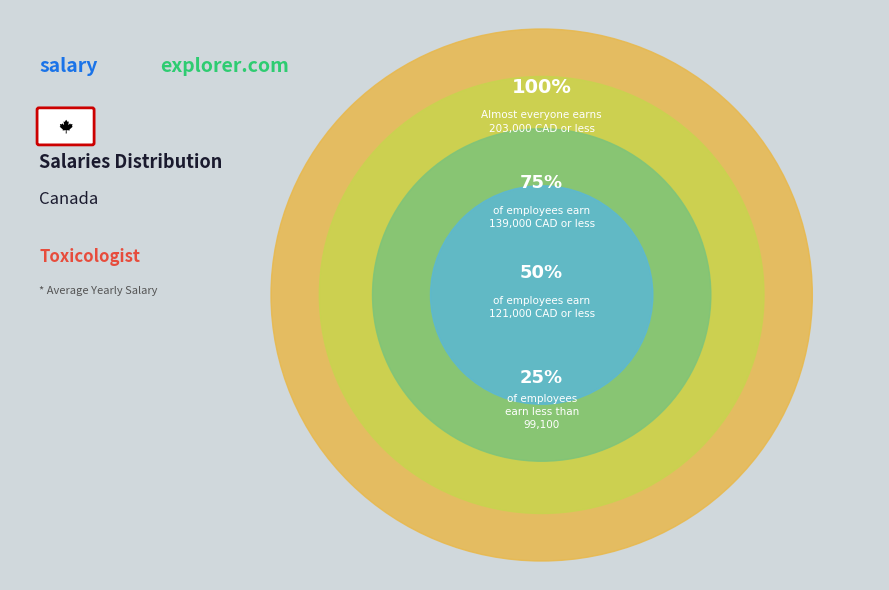

How many slices are in this pie chart?

4